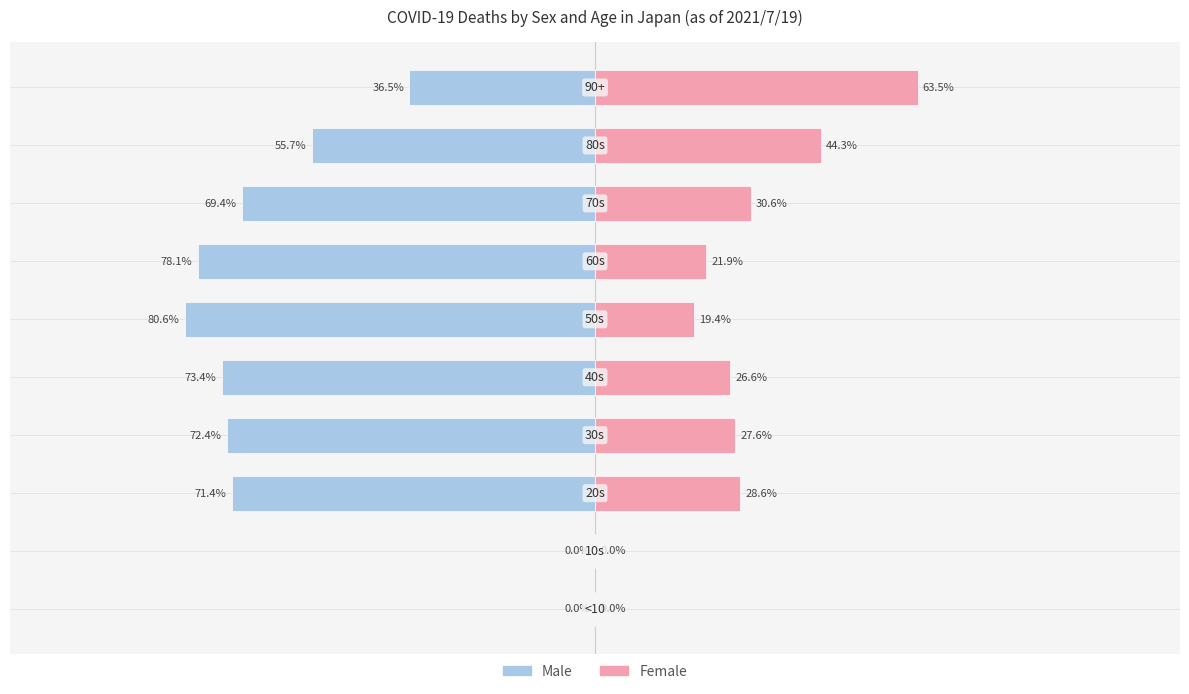

The value of Male at 3 is -72.4. True or false?

True